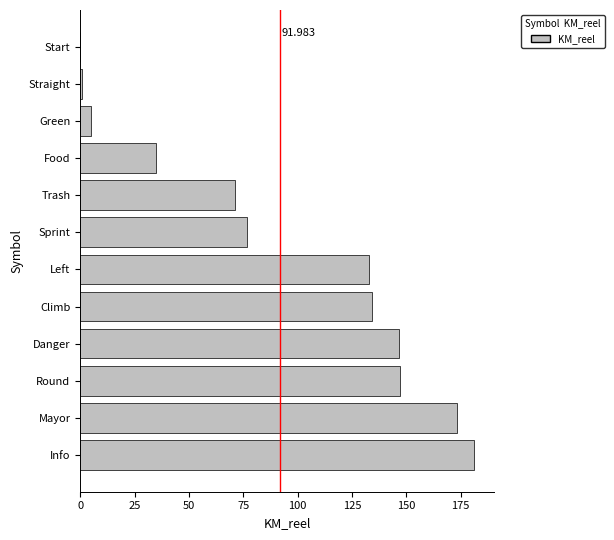

Between Sprint and Mayor, which is larger?

Mayor